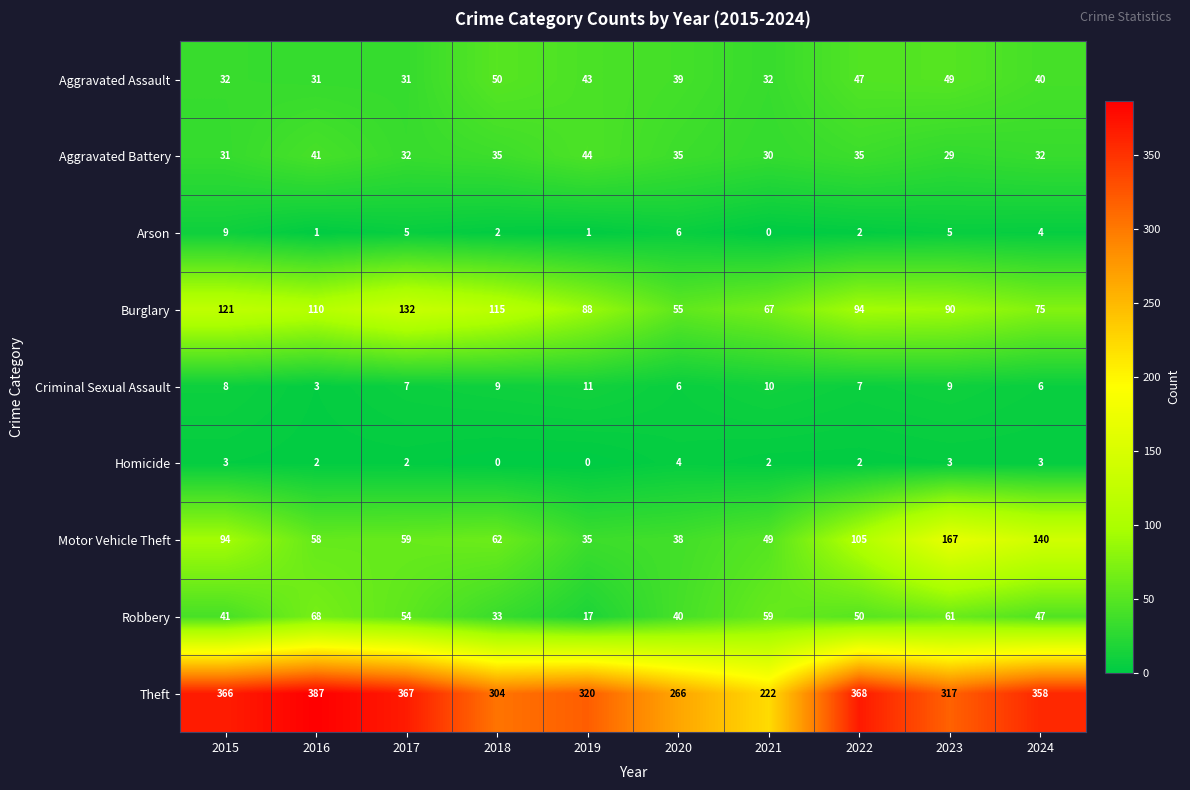

What is the difference between the maximum and minimum values in the Aggravated Assault series?

19